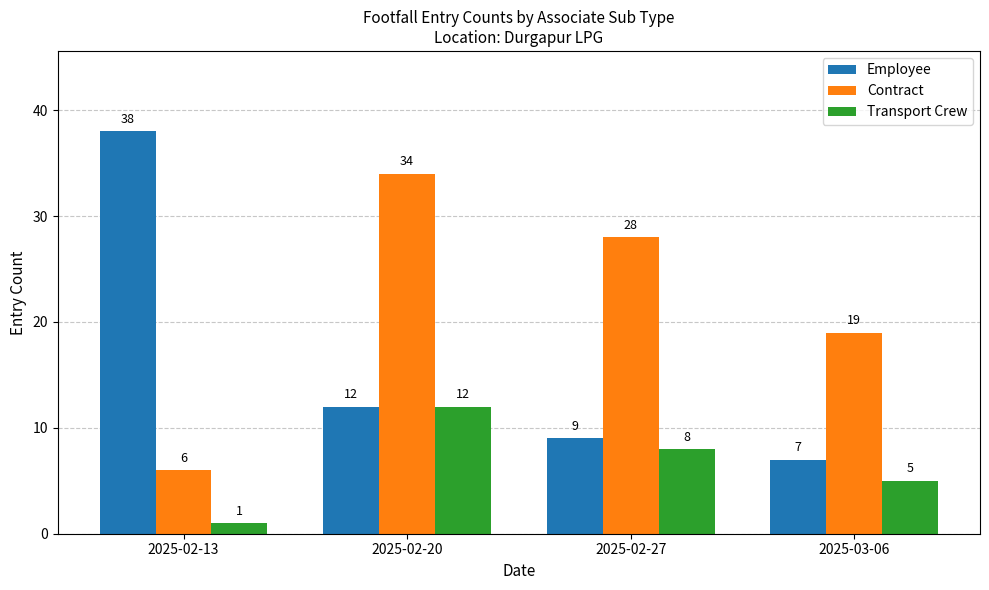

What is the value of the Transport Crew bar at the 2nd from the left?

12